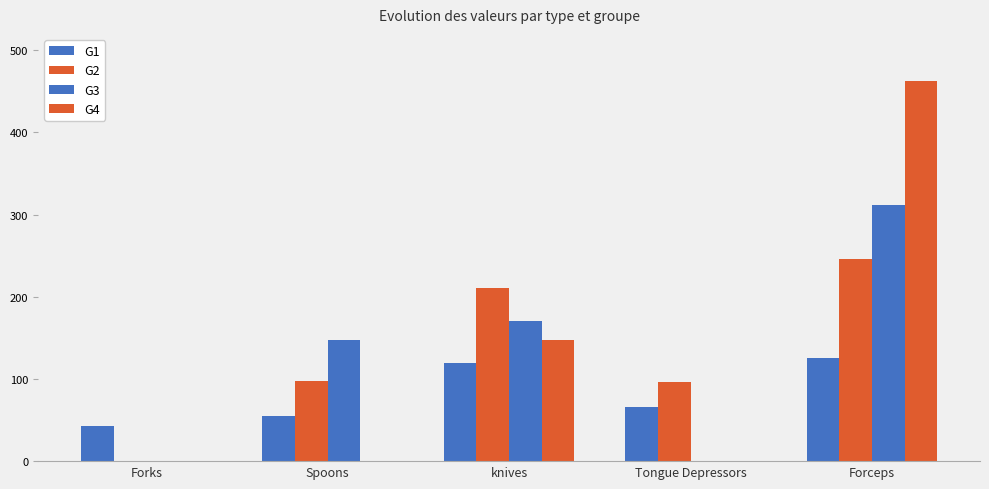

Does the chart contain stacked bars?

No